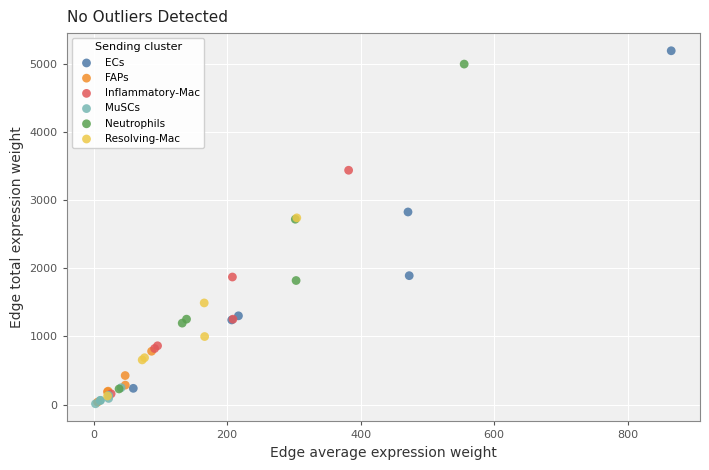

What are all the series names shown in the legend?

ECs, FAPs, Inflammatory-Mac, MuSCs, Neutrophils, Resolving-Mac